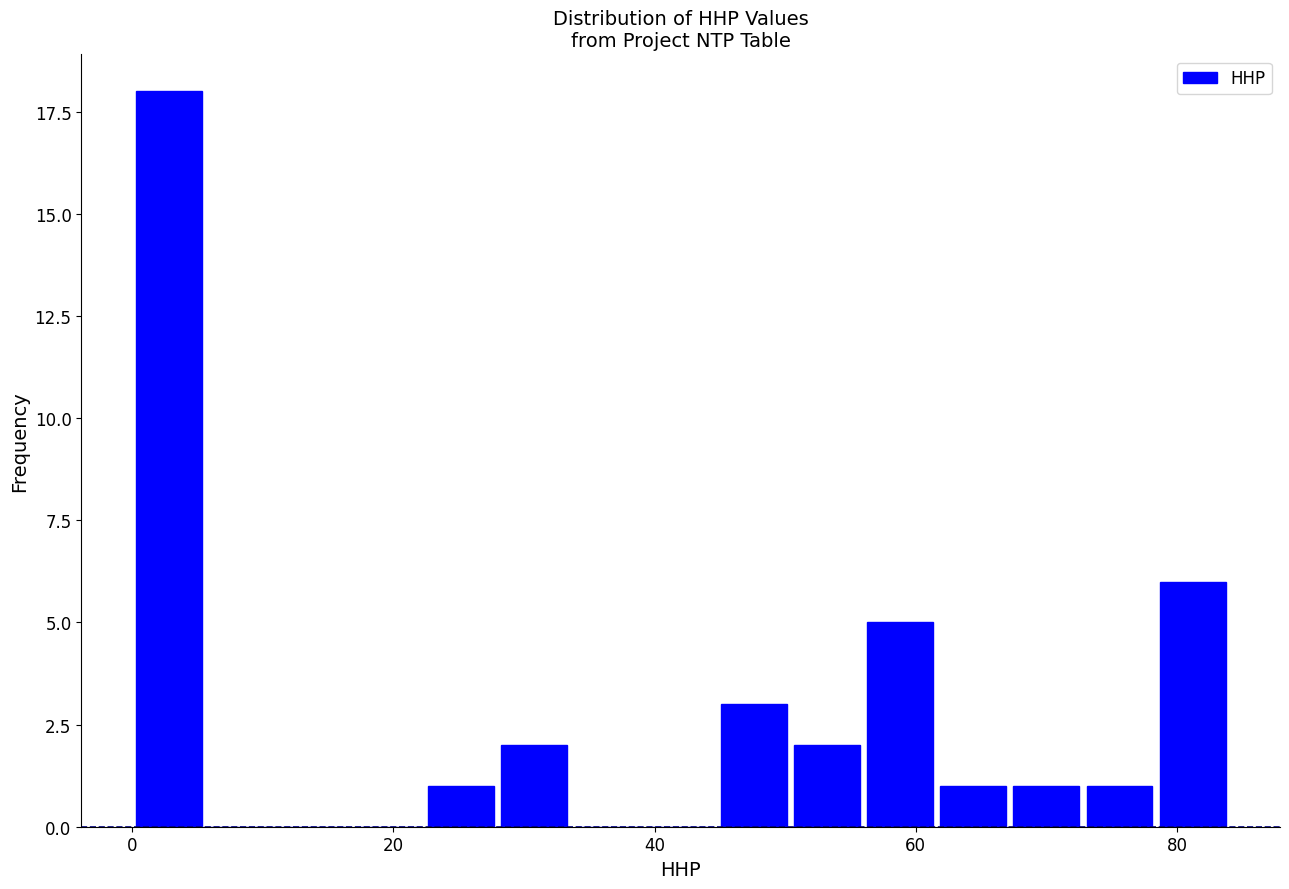

Read against the x-axis, roughly where is the centre of the tallest bar?

2